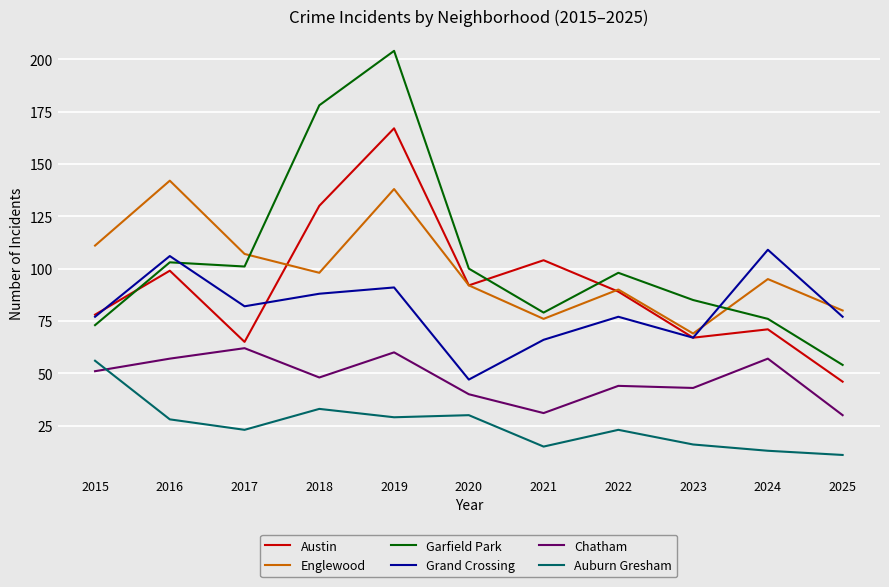

The Garfield Park series shows 121 at 2023. True or false?

False